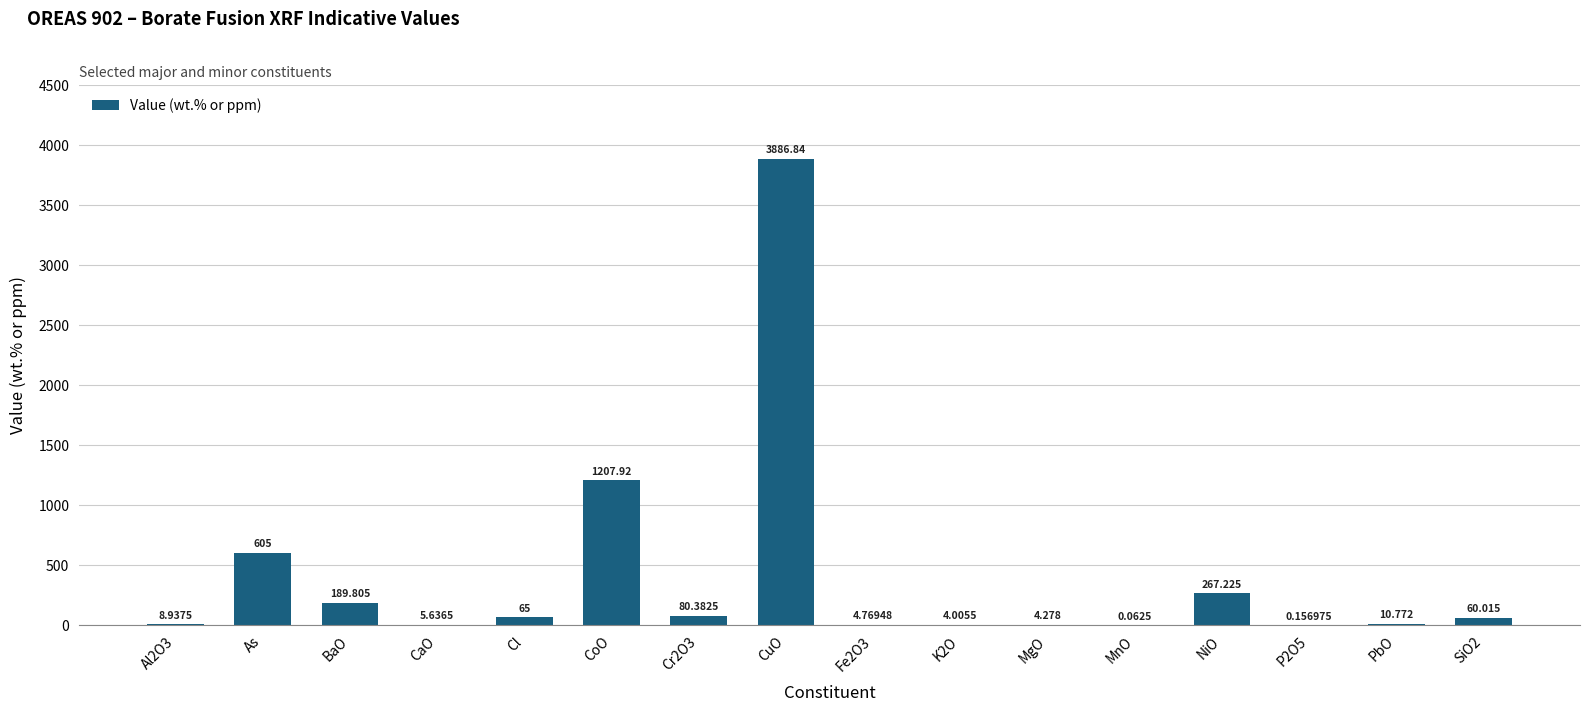

Which label corresponds to the largest value in the chart?

CuO